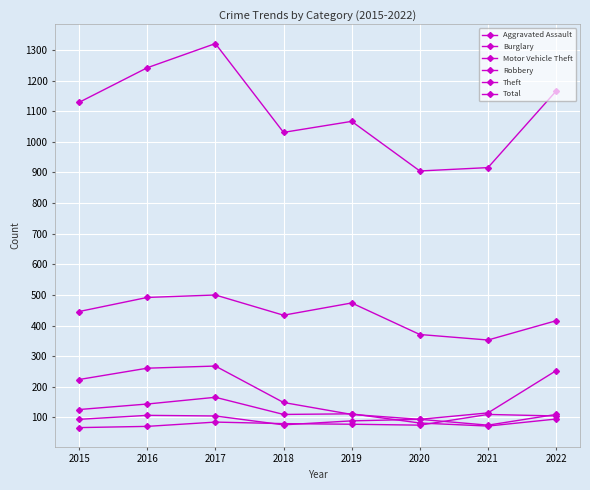

Rank the series at 2016 from lowest to highest value.

Aggravated Assault, Motor Vehicle Theft, Robbery, Burglary, Theft, Total